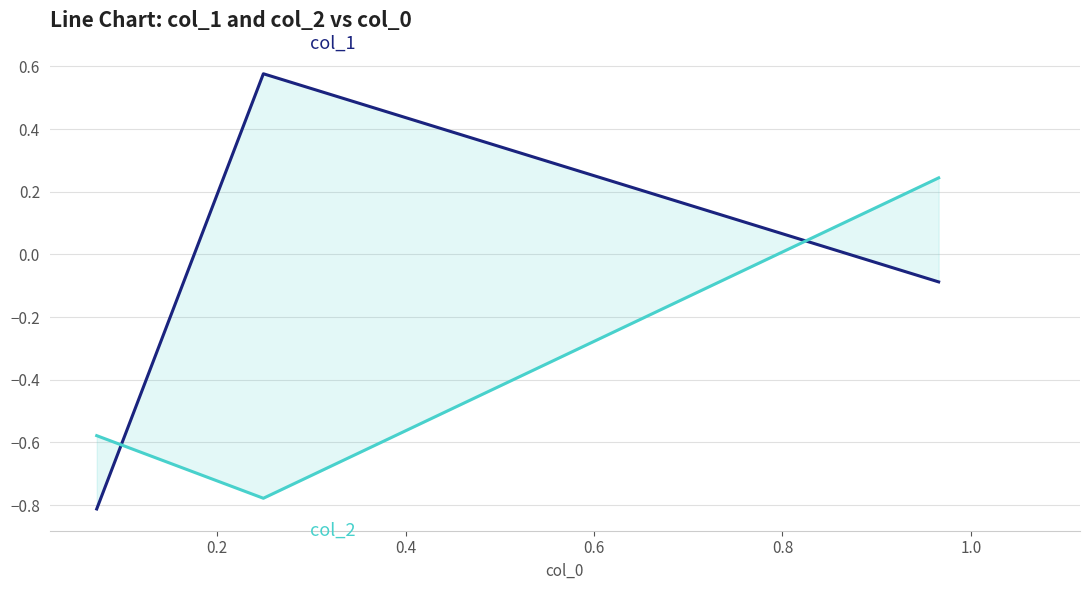

What is the smallest value displayed?

-0.8